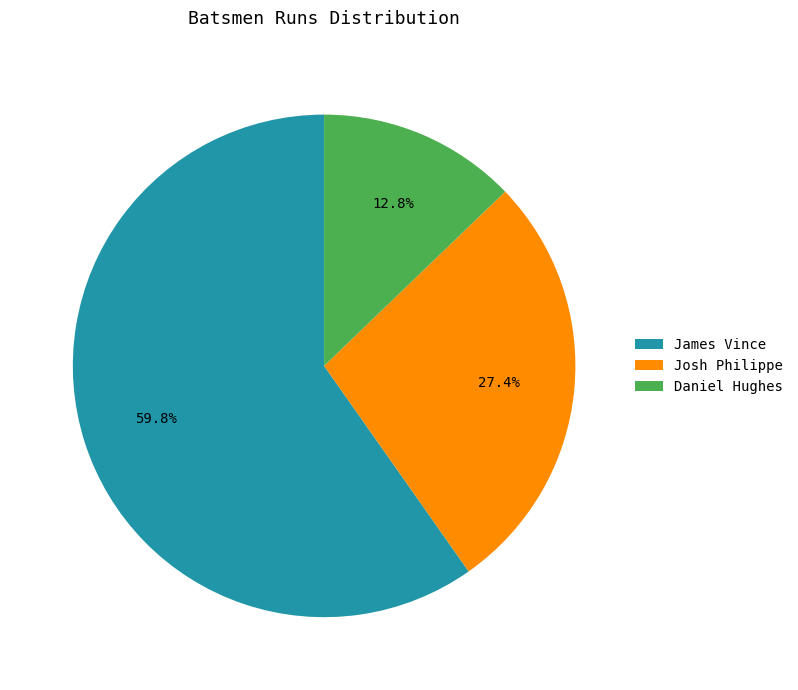

Which slice is the smallest?

Daniel Hughes